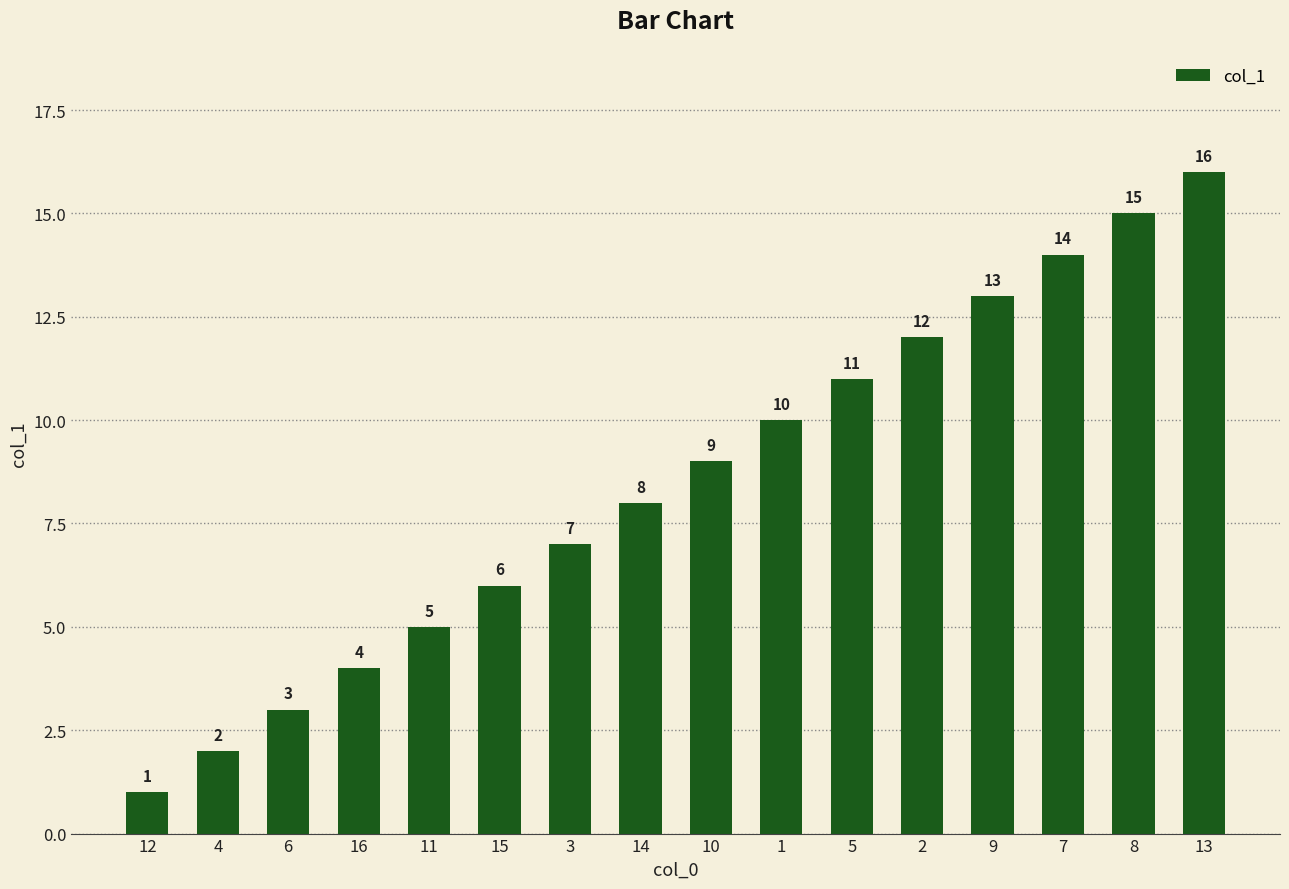

Which has a higher value, 10 or 11?

10